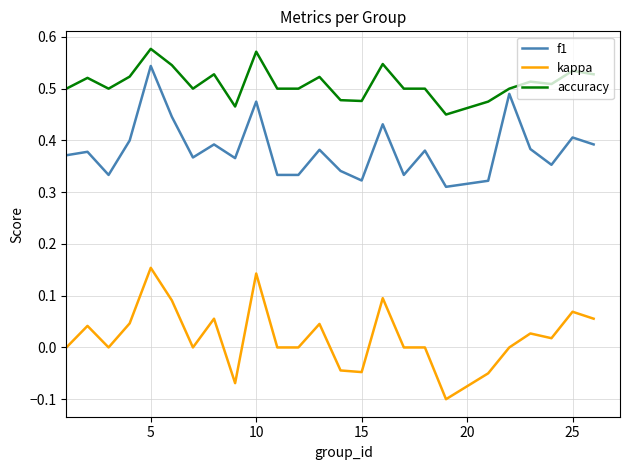

Which series has the largest range (max minus min)?

kappa